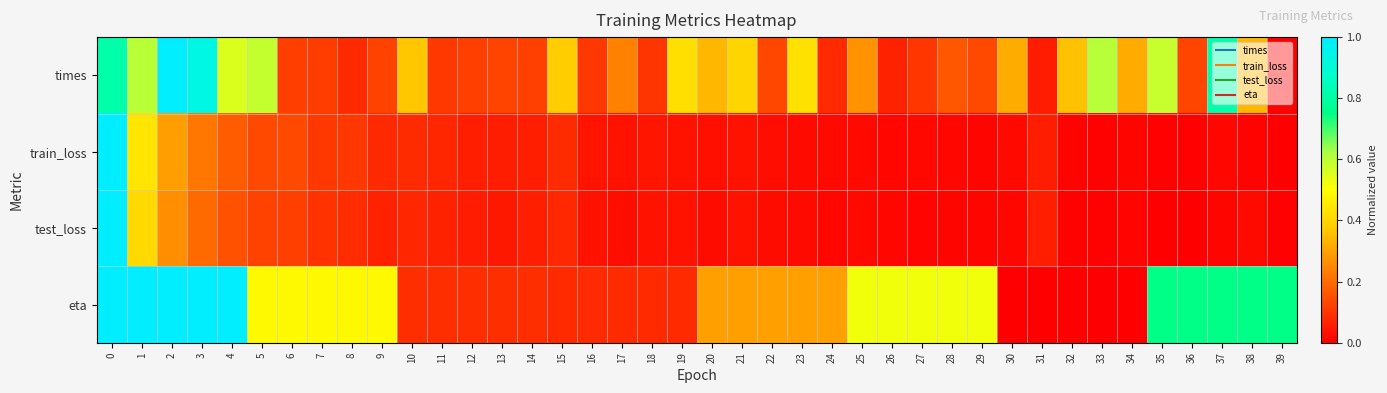

Reading right to left, what are all the values shown in this chart?

times: 39=0.0	38=0.3	37=0.8	36=0.1	35=0.6	34=0.3	33=0.6	32=0.4	31=0.1	30=0.3	29=0.1	28=0.2	27=0.1	26=0.1	25=0.3	24=0.1	23=0.4	22=0.1	21=0.4	20=0.3	19=0.4	18=0.1	17=0.2	16=0.1	15=0.4	14=0.1	13=0.1	12=0.1	11=0.1	10=0.4	9=0.1	8=0.1	7=0.1	6=0.1	5=0.6	4=0.6	3=0.9	2=1.0	1=0.6	0=0.8
train_loss: 39=0.0	38=0.0	37=0.0	36=0.0	35=0.0	34=0.0	33=0.0	32=0.0	31=0.1	30=0.0	29=0.0	28=0.0	27=0.0	26=0.0	25=0.0	24=0.0	23=0.0	22=0.0	21=0.0	20=0.0	19=0.0	18=0.0	17=0.0	16=0.0	15=0.1	14=0.1	13=0.1	12=0.1	11=0.1	10=0.1	9=0.1	8=0.1	7=0.1	6=0.1	5=0.1	4=0.2	3=0.2	2=0.3	1=0.4	0=1.0
test_loss: 39=0.0	38=0.0	37=0.0	36=0.0	35=0.0	34=0.0	33=0.0	32=0.0	31=0.1	30=0.0	29=0.0	28=0.0	27=0.0	26=0.0	25=0.0	24=0.0	23=0.0	22=0.0	21=0.0	20=0.0	19=0.0	18=0.0	17=0.0	16=0.0	15=0.1	14=0.1	13=0.0	12=0.1	11=0.1	10=0.1	9=0.1	8=0.1	7=0.1	6=0.1	5=0.1	4=0.2	3=0.2	2=0.3	1=0.4	0=1.0
eta: 39=0.7	38=0.7	37=0.7	36=0.7	35=0.7	34=0.0	33=0.0	32=0.0	31=0.0	30=0.0	29=0.5	28=0.5	27=0.5	26=0.5	25=0.5	24=0.3	23=0.3	22=0.3	21=0.3	20=0.3	19=0.1	18=0.1	17=0.1	16=0.1	15=0.1	14=0.1	13=0.1	12=0.1	11=0.1	10=0.1	9=0.5	8=0.5	7=0.5	6=0.5	5=0.5	4=1.0	3=1.0	2=1.0	1=1.0	0=1.0